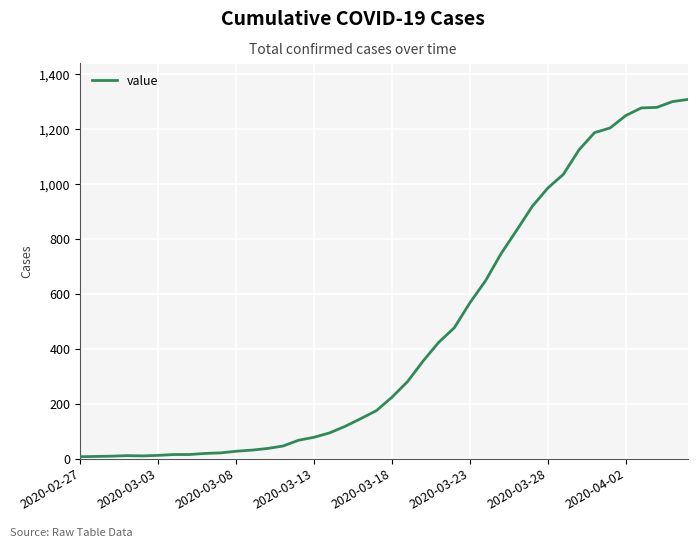

What is the maximum value shown in the chart?

1309